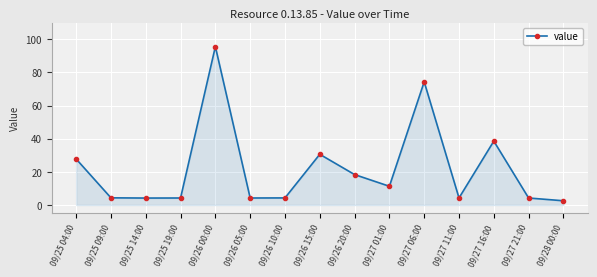

Between 09/27 06:00 and 09/28 00:00, which is larger?

09/27 06:00